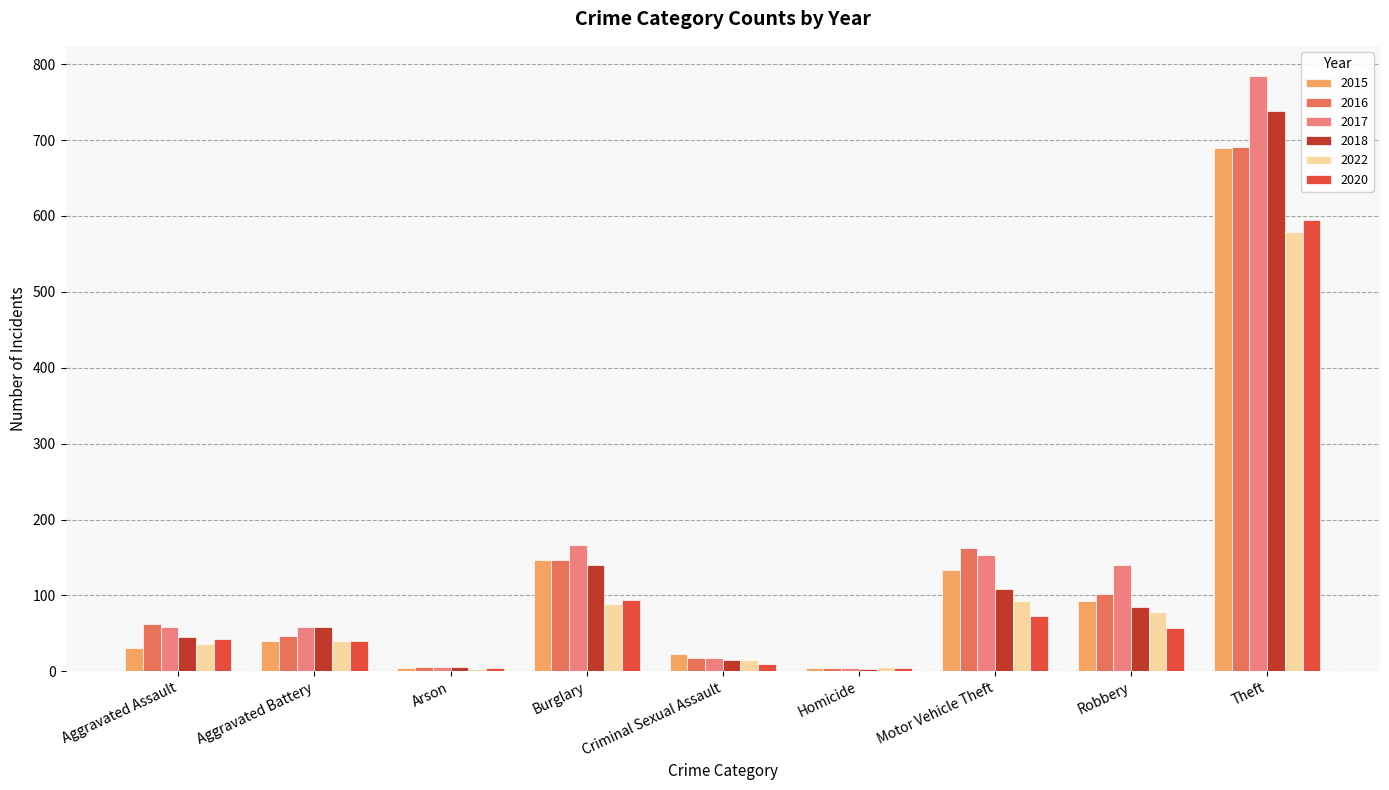

What is the sum of the 2015 values at Aggravated Battery and Arson?

44